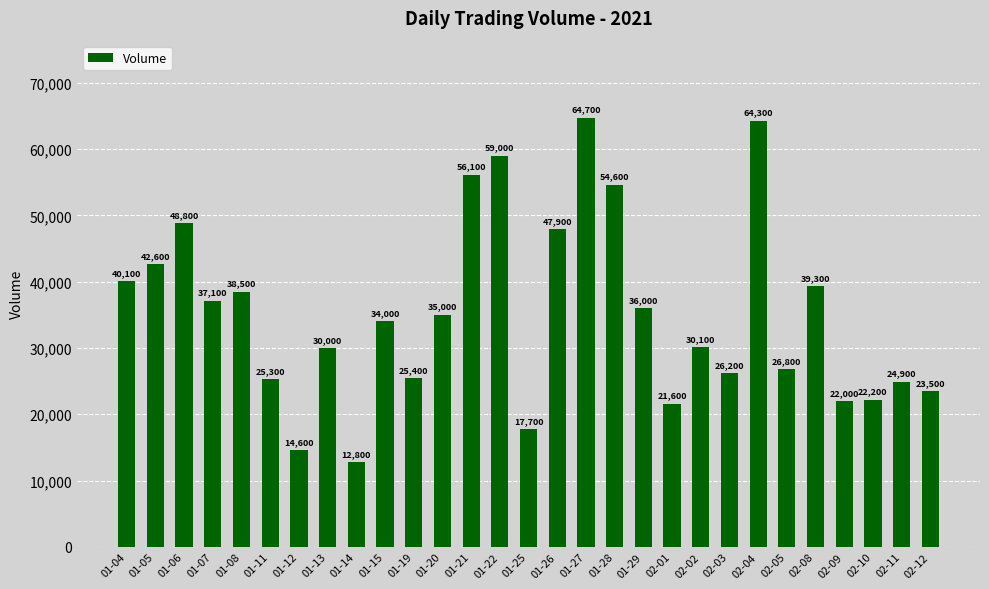

What position from the left is 02-02?

21